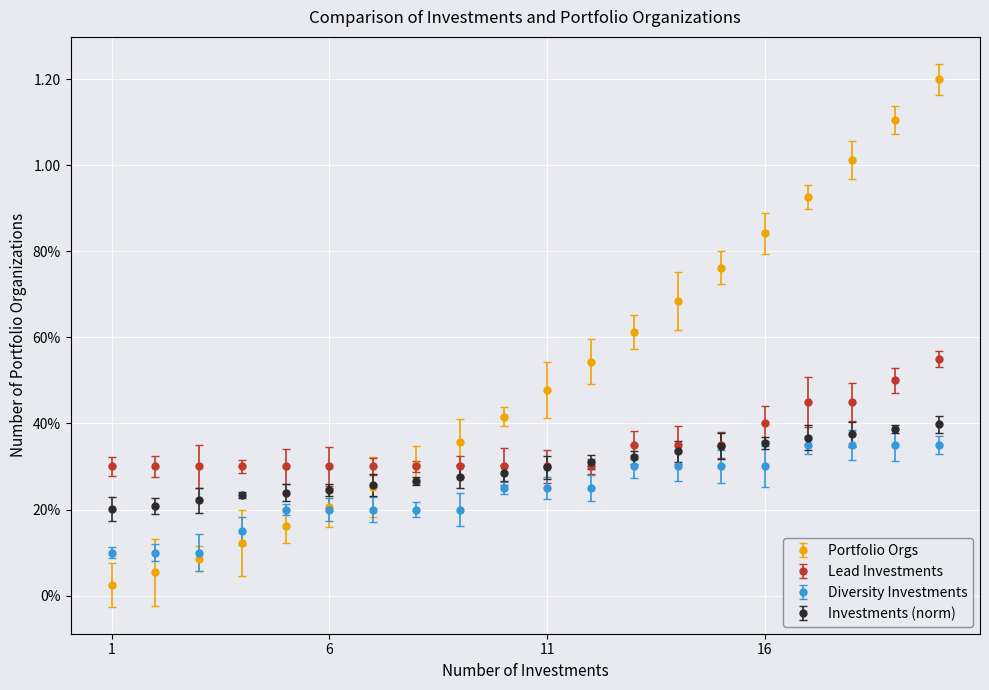

What are all the series names shown in the legend?

Portfolio Orgs, Lead Investments, Diversity Investments, Investments (norm)